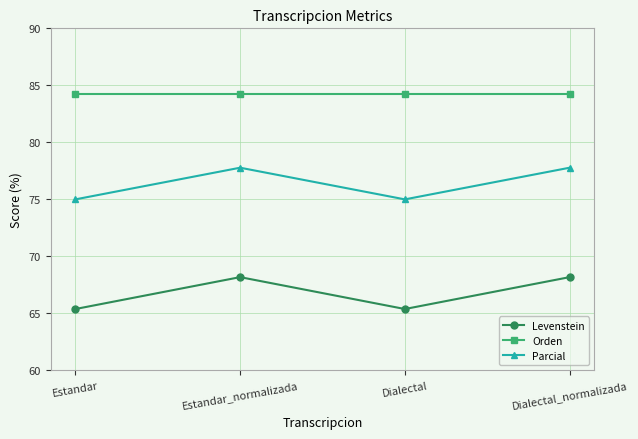

What is the value of the Orden point at the 2nd from the left?

84.2